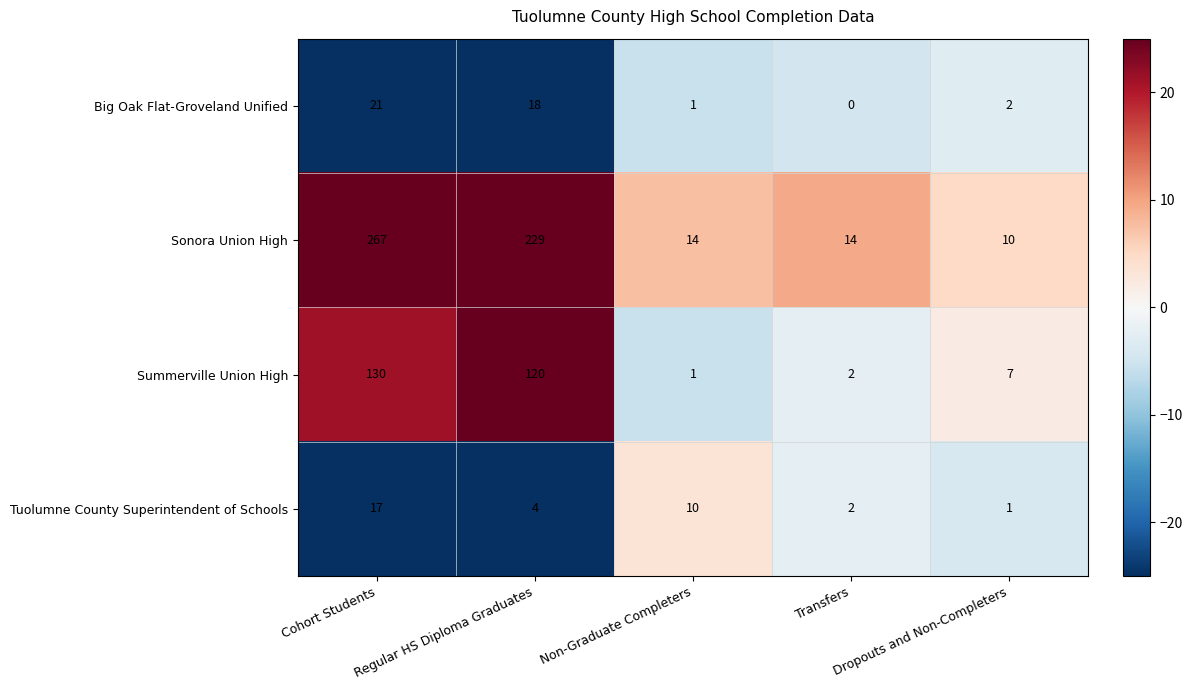

What is the sum of all Tuolumne County Superintendent of Schools values?

34